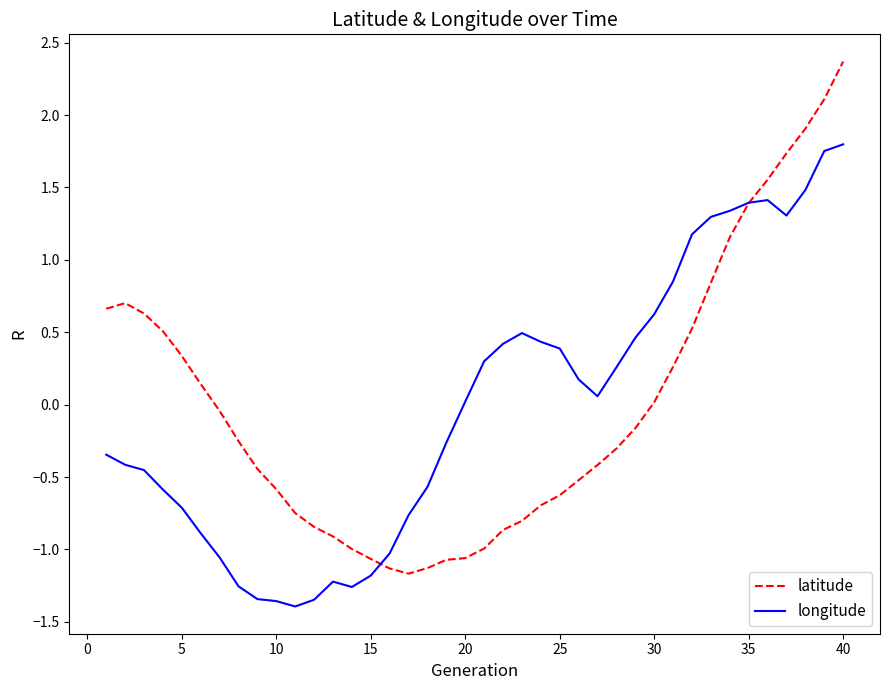

Which series has the largest range (max minus min)?

latitude